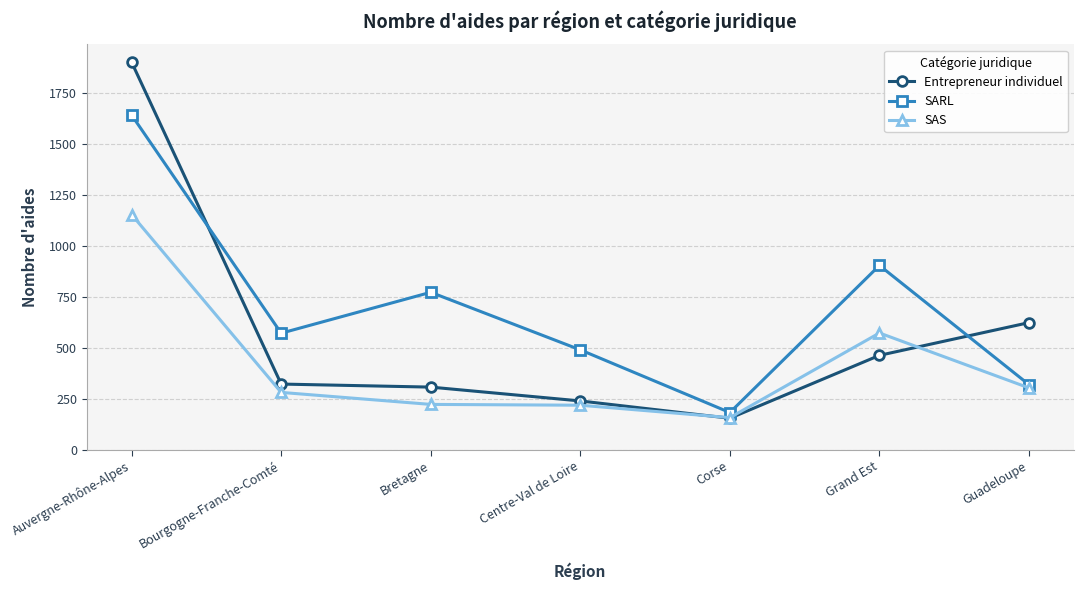

What position from the left is Bourgogne-Franche-Comté?

2